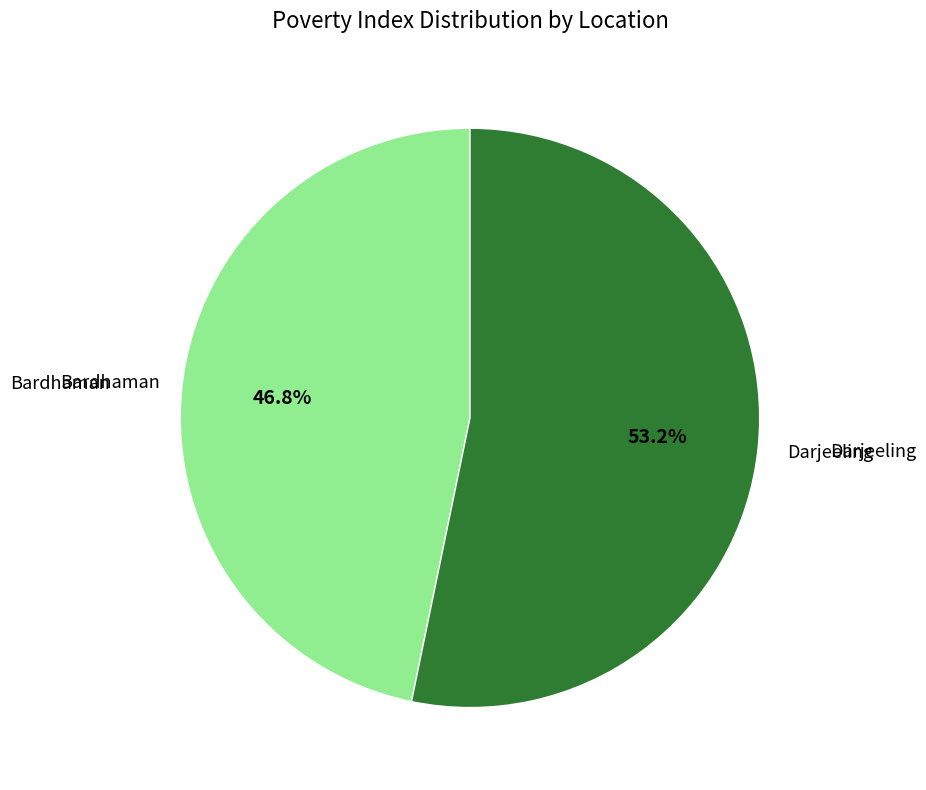

Does any single category account for the majority?

Yes